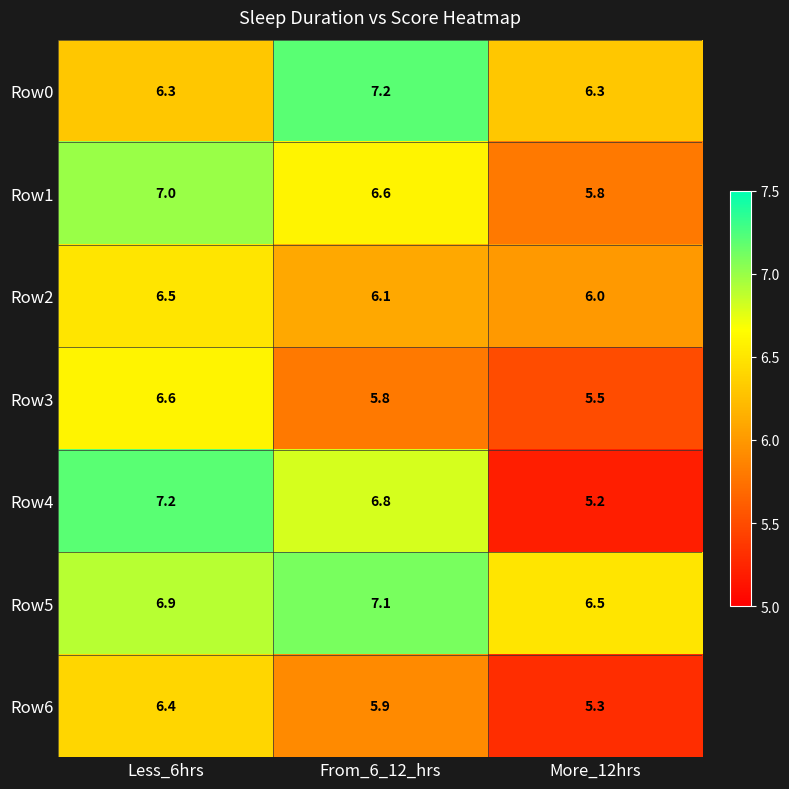

What is the difference between the Row4 values at Less_6hrs and From_6_12_hrs?

0.4